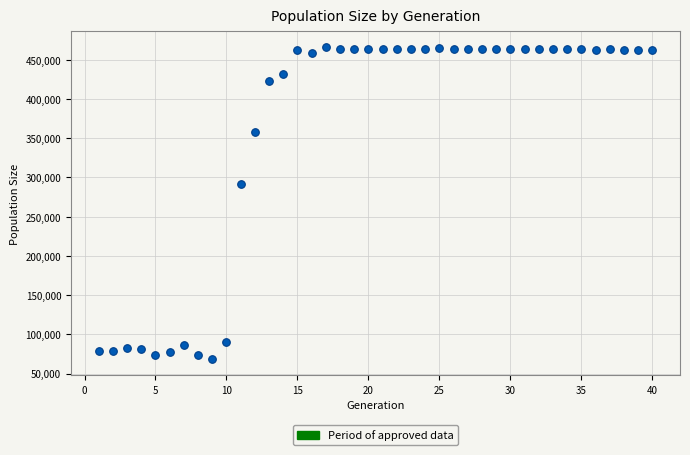

What is the range of Y values (max minus min)?

398219